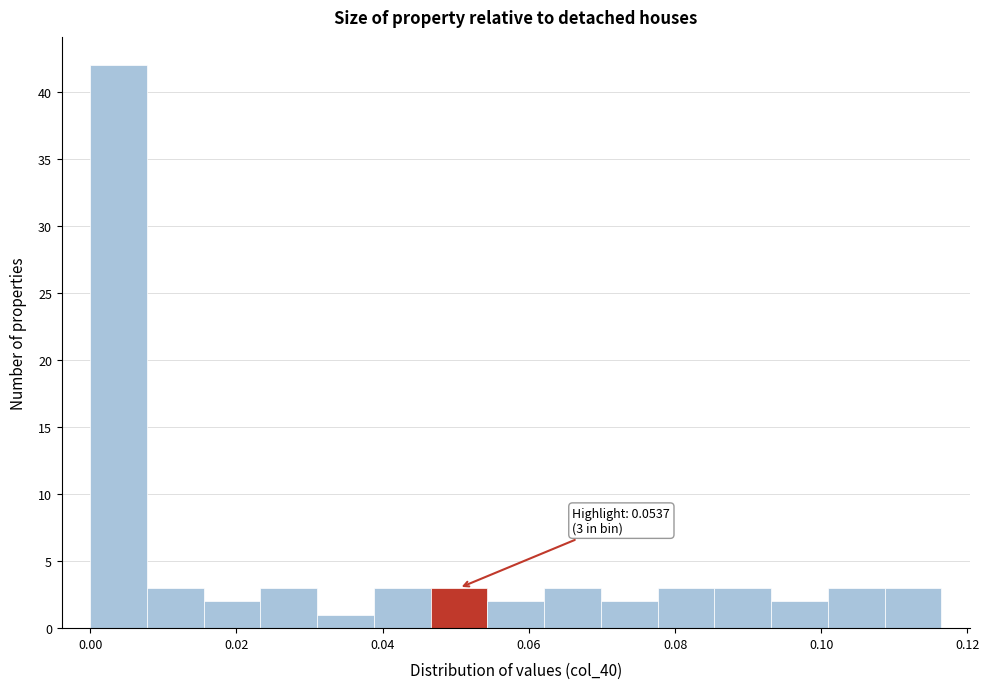

Around what value on the x-axis is the tallest bar? Give the approximate position of its centre, as read against the axis.

0.004